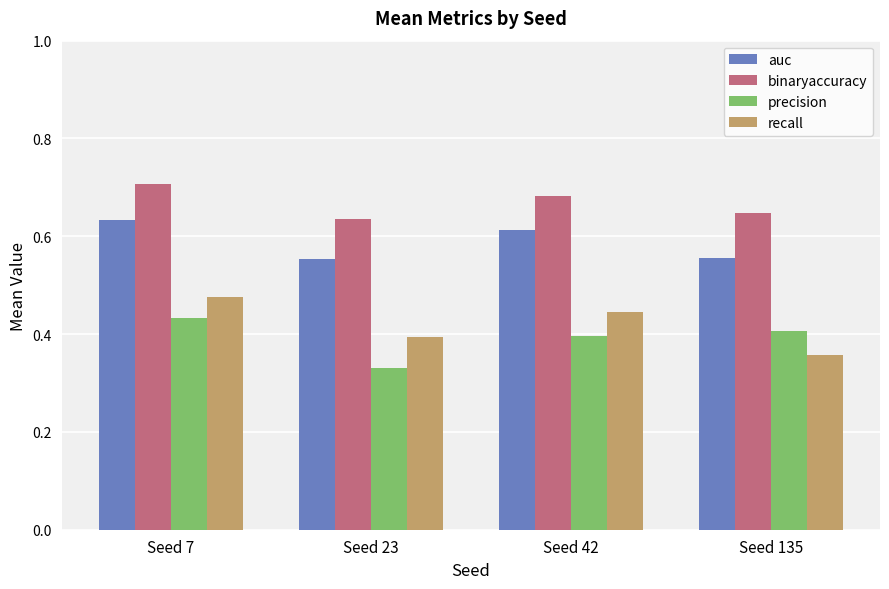

Which label corresponds to the smallest value in the chart?

Seed 23